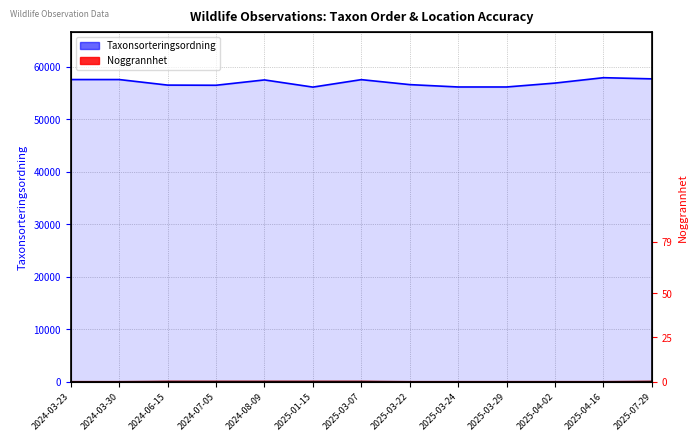

True or false: the data has more than 1 interior local peaks.

True